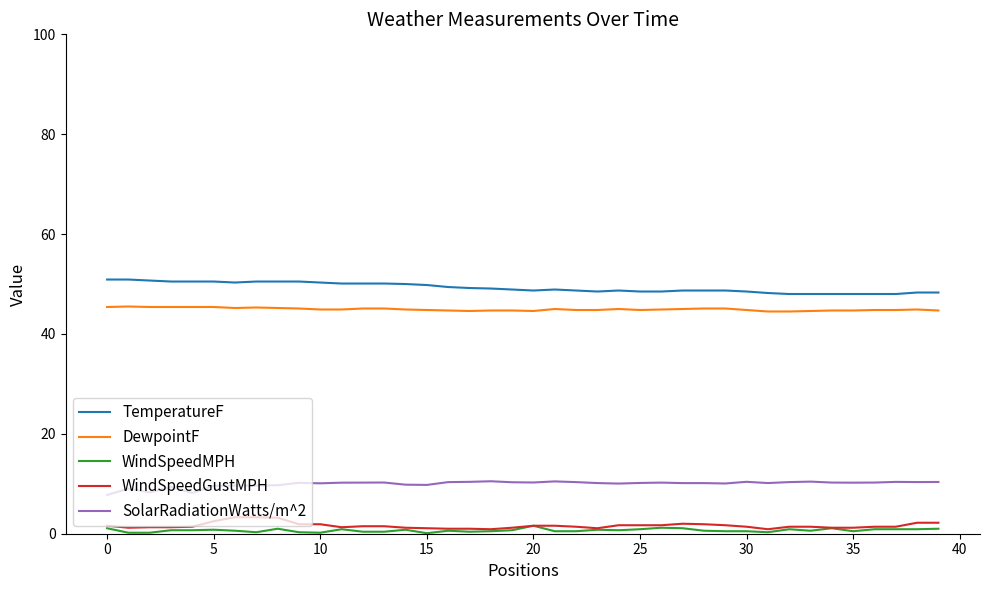

How many lines are shown in the chart?

5